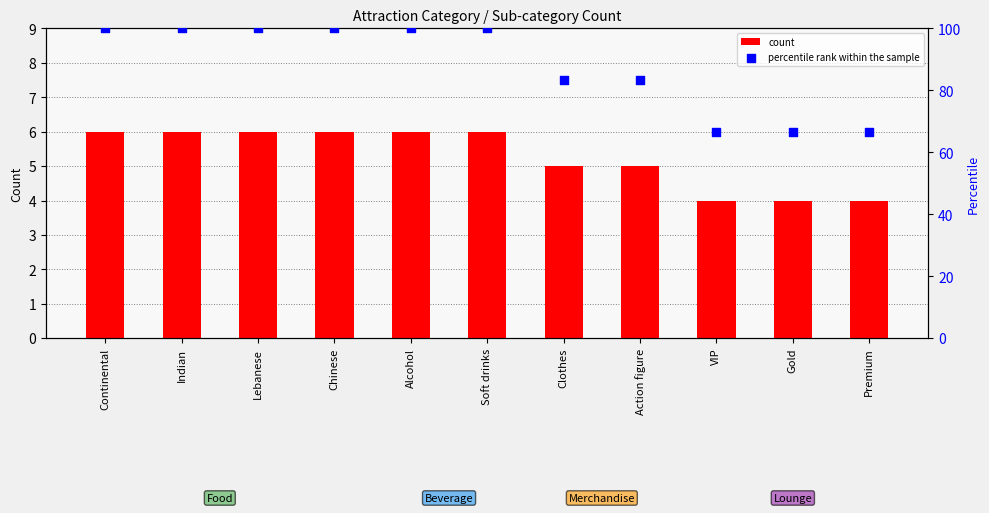

What are all the series names shown in the legend?

count, percentile rank within the sample